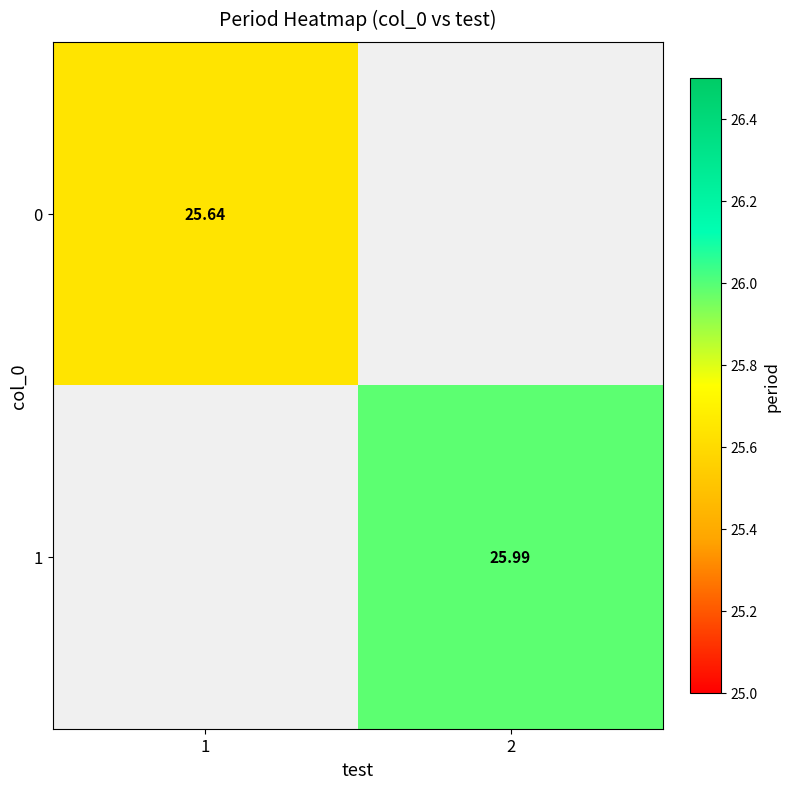

How many series are shown in this chart?

2